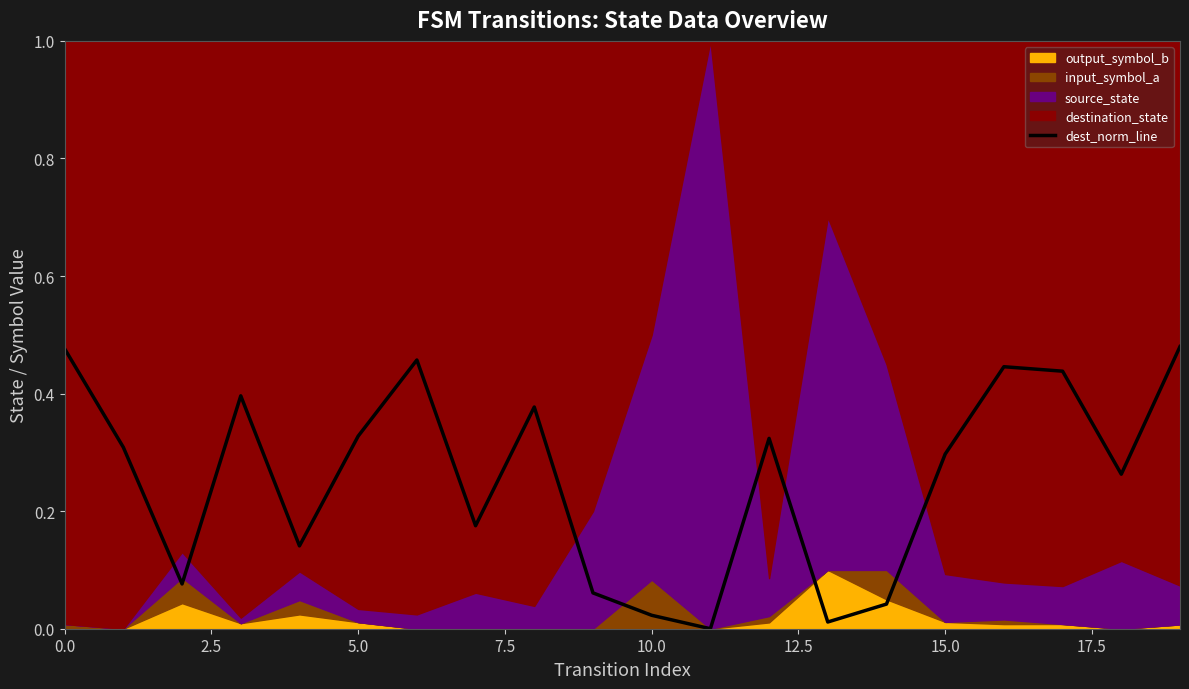

How many data points are above 0?

19